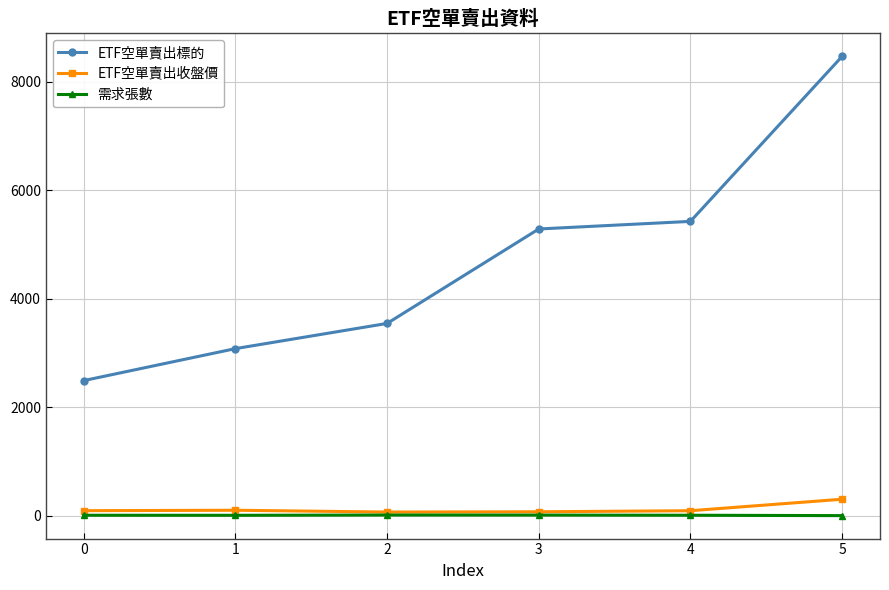

Is it true that ETF空單賣出收盤價 equals 95.0 at 0?

True